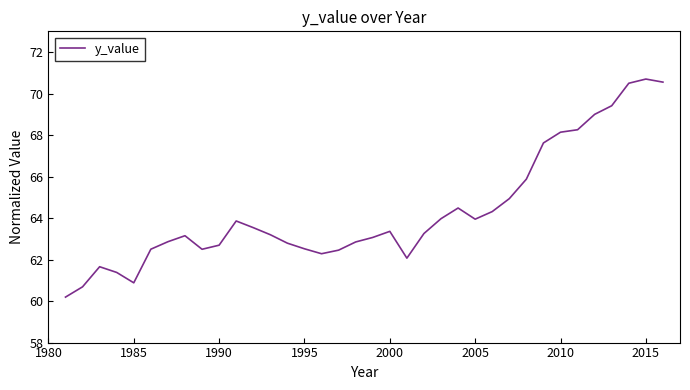

What is the difference between the maximum and minimum values?

10.5